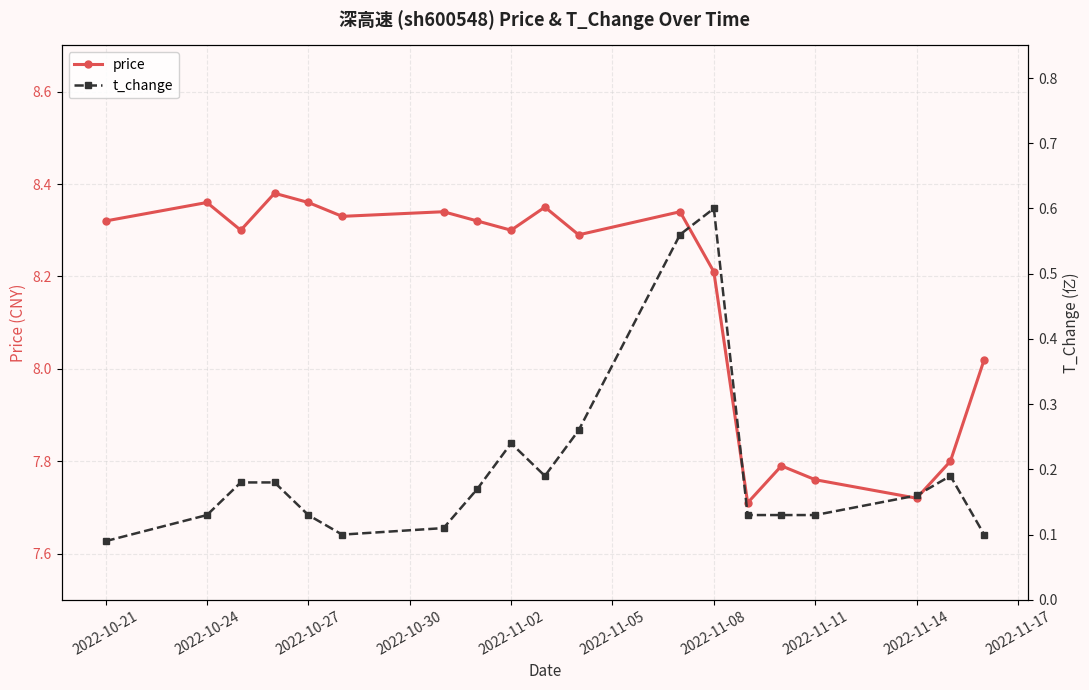

Where does the price series first go above 8?

2022-10-21